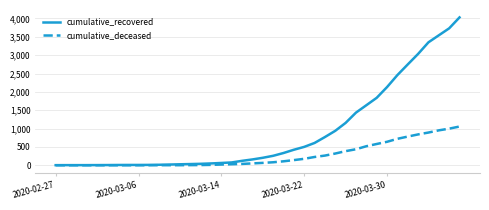

What is the greatest value displayed?

4030